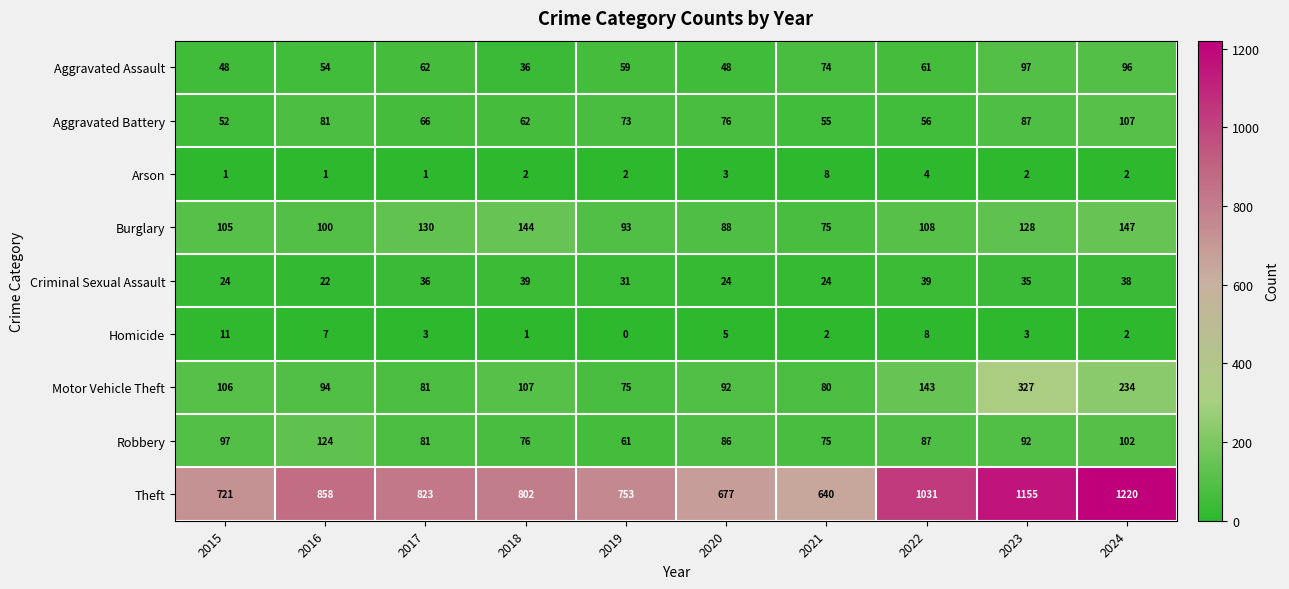

At how many categories does at least one series exceed 531?

10